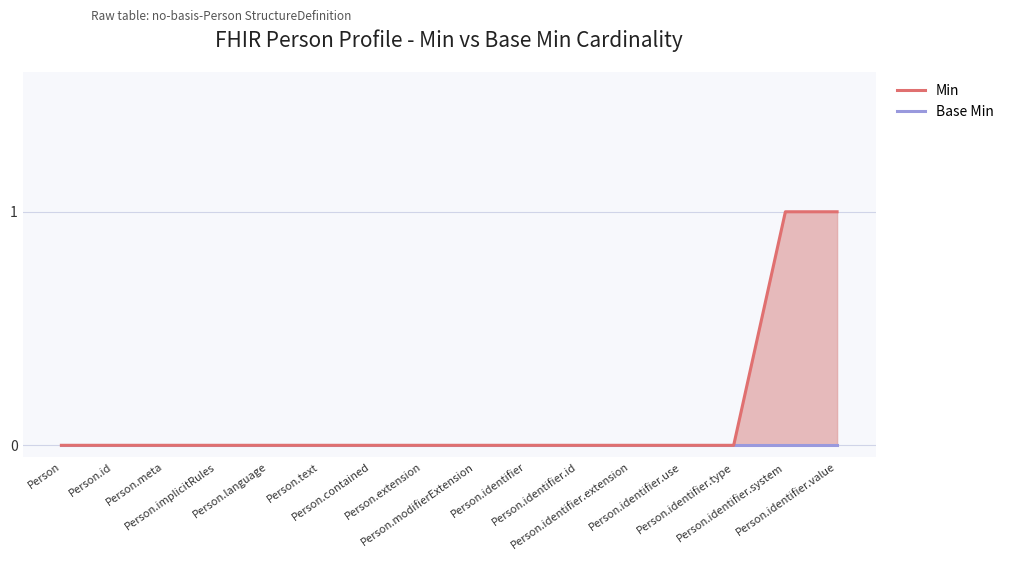

Reading left to right, what are all the values shown in this chart?

Base Min: 0	0	0	0	0	0	0	0	0	0	0	0	0	0	0	0
Min: 0	0	0	0	0	0	0	0	0	0	0	0	0	0	1	1